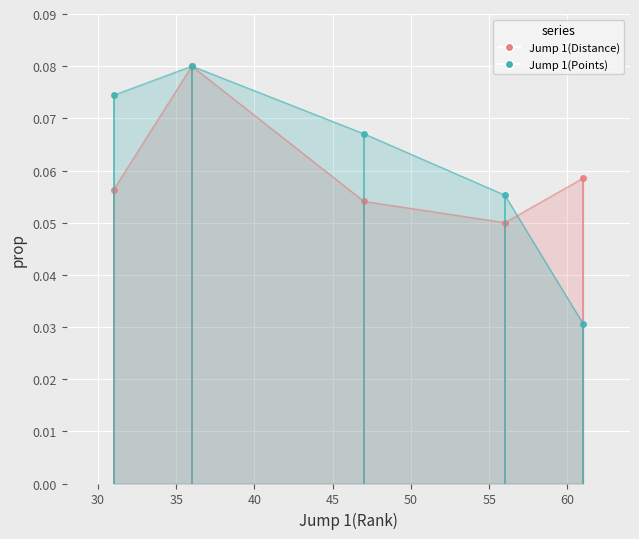

Count the number of categories in the chart.

5